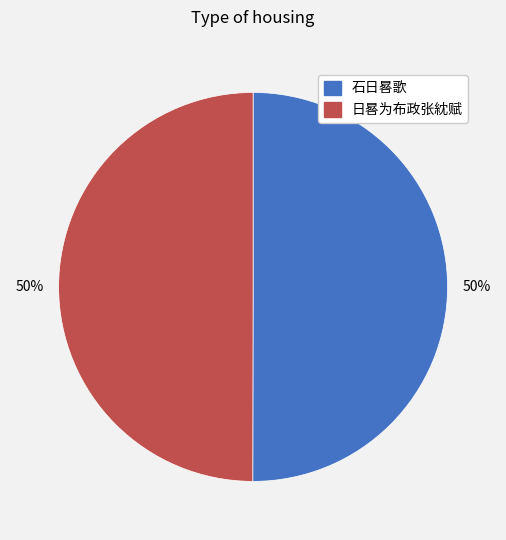

What percentage is the 日晷为布政张紞赋 slice, to the nearest percent?

50%